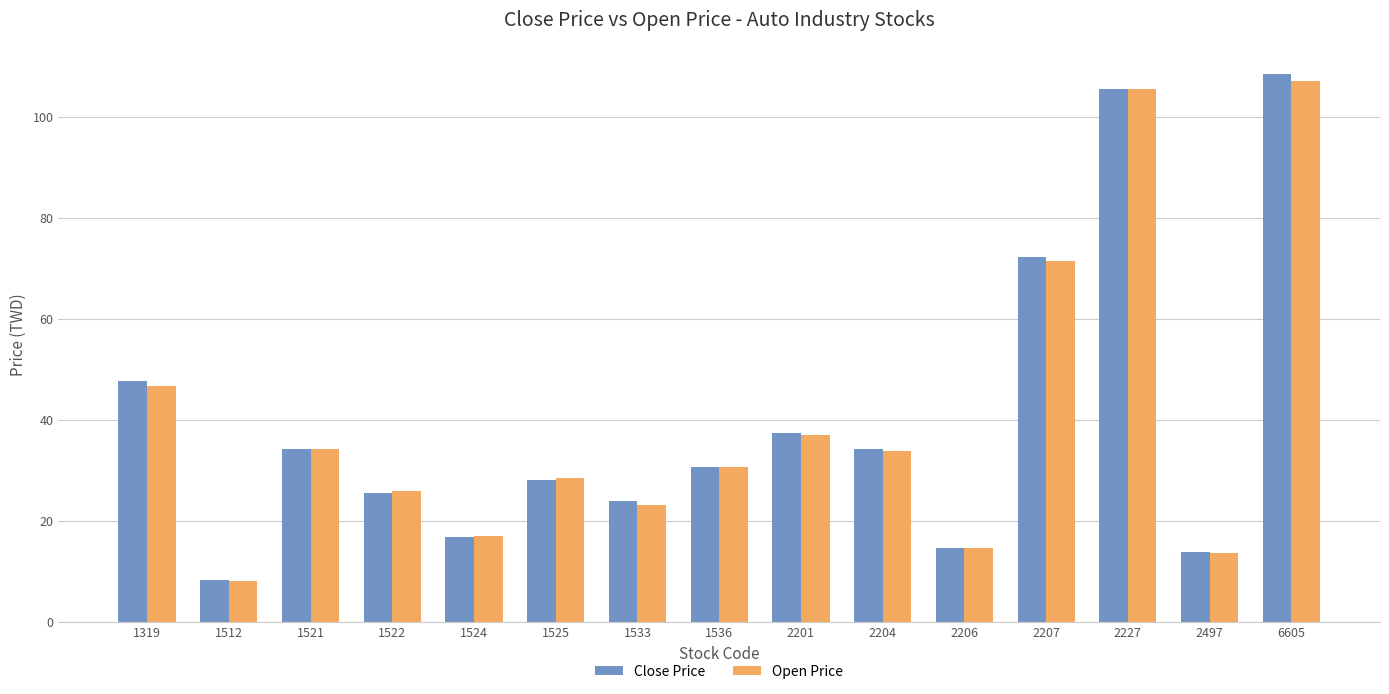

What is the value of the Close Price bar at the 13th from the left?

105.5